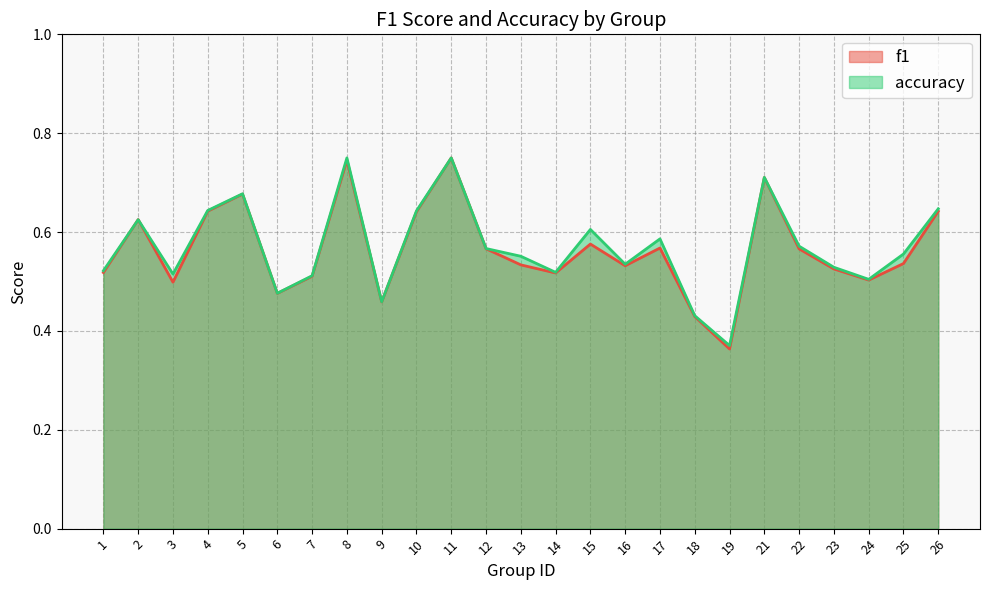

Between 17 and 12, which is larger?

17